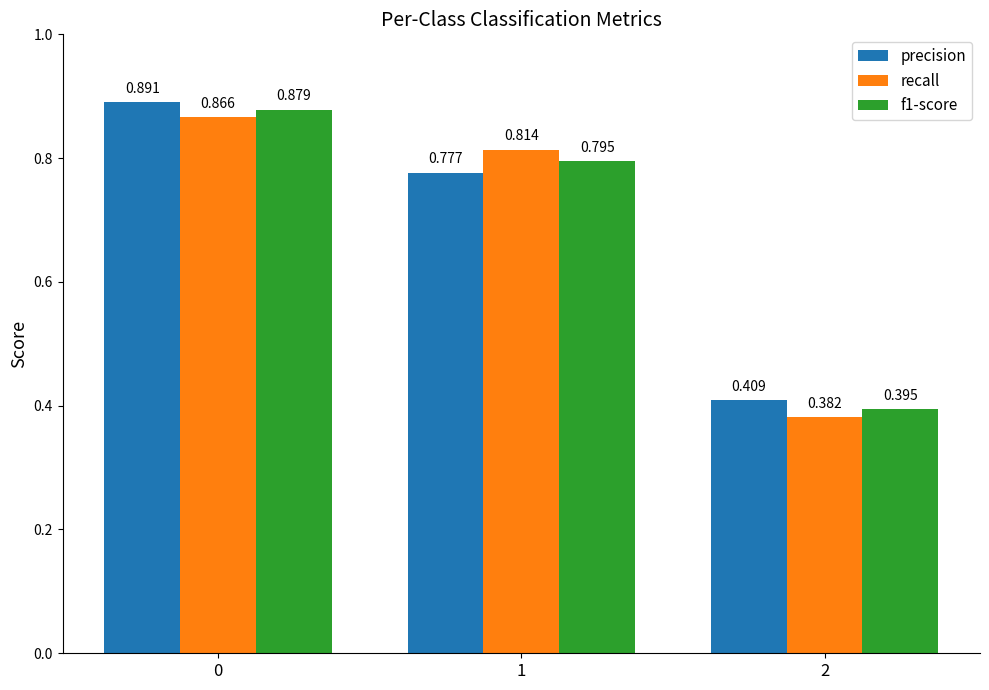

The precision series shows 0.4 at 0. True or false?

False